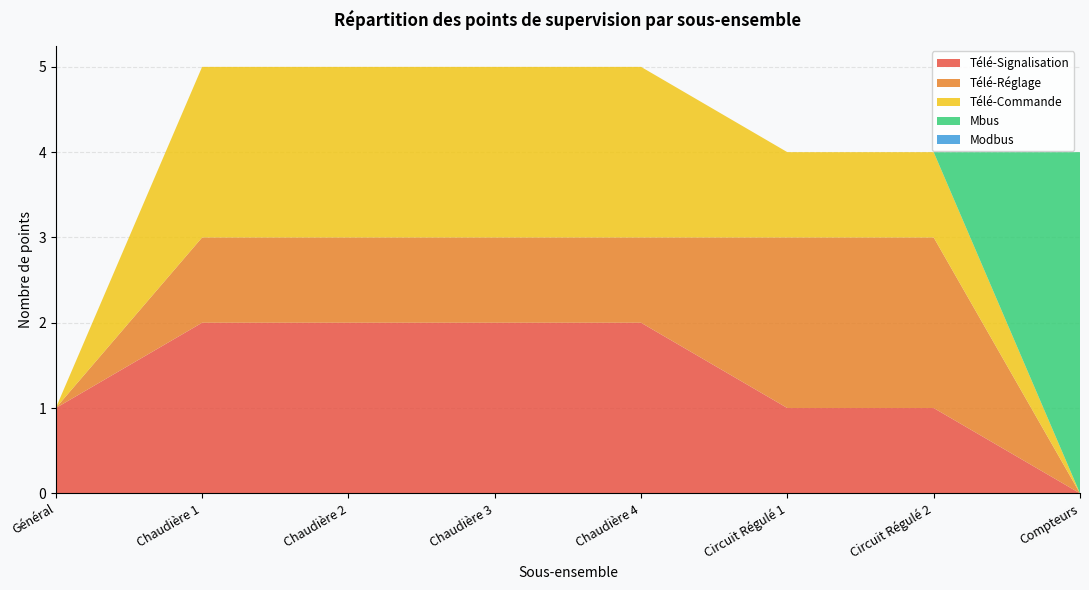

At which label does Télé-Signalisation reach its minimum?

Compteurs